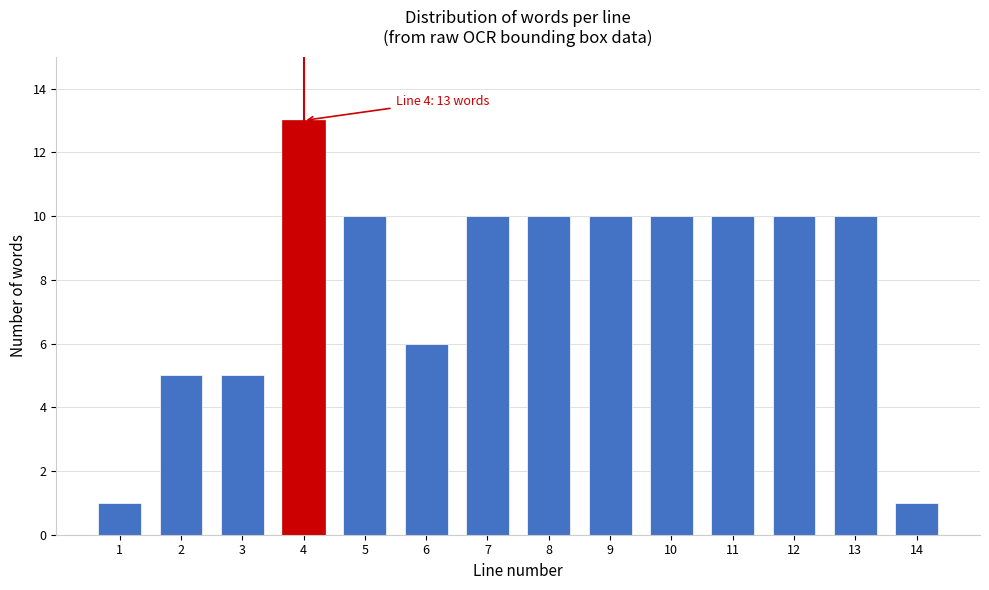

Reading right to left, what are all the values shown in this chart?

1	10	10	10	10	10	10	10	6	10	13	5	5	1